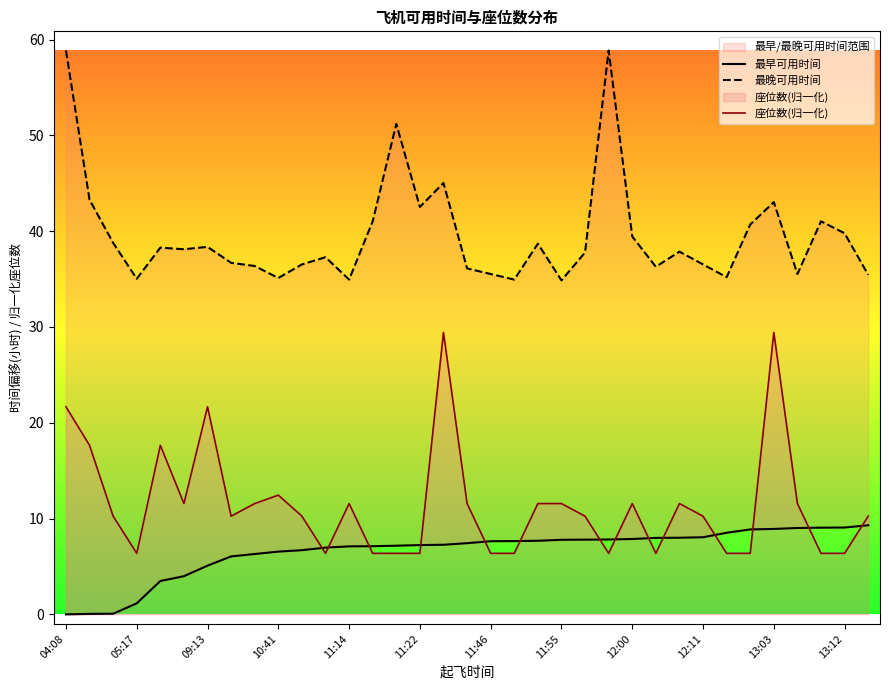

What is the highest value of the 座位数(归一化) series?

29.4